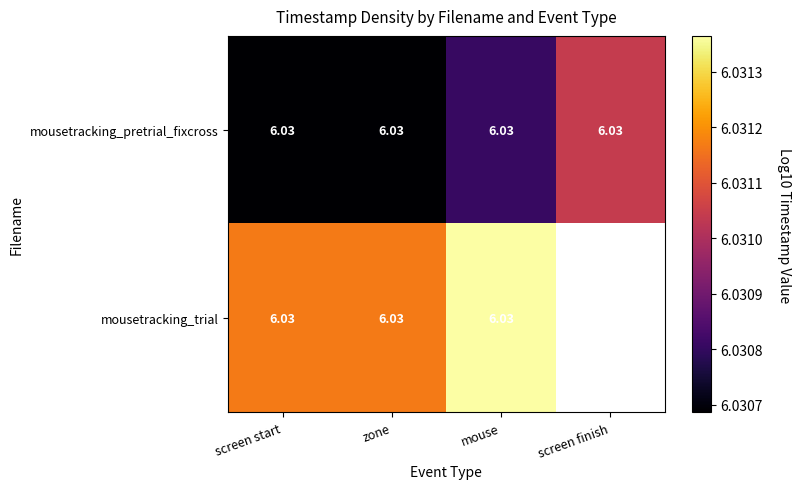

At which category is the sum across all series the highest?

mouse